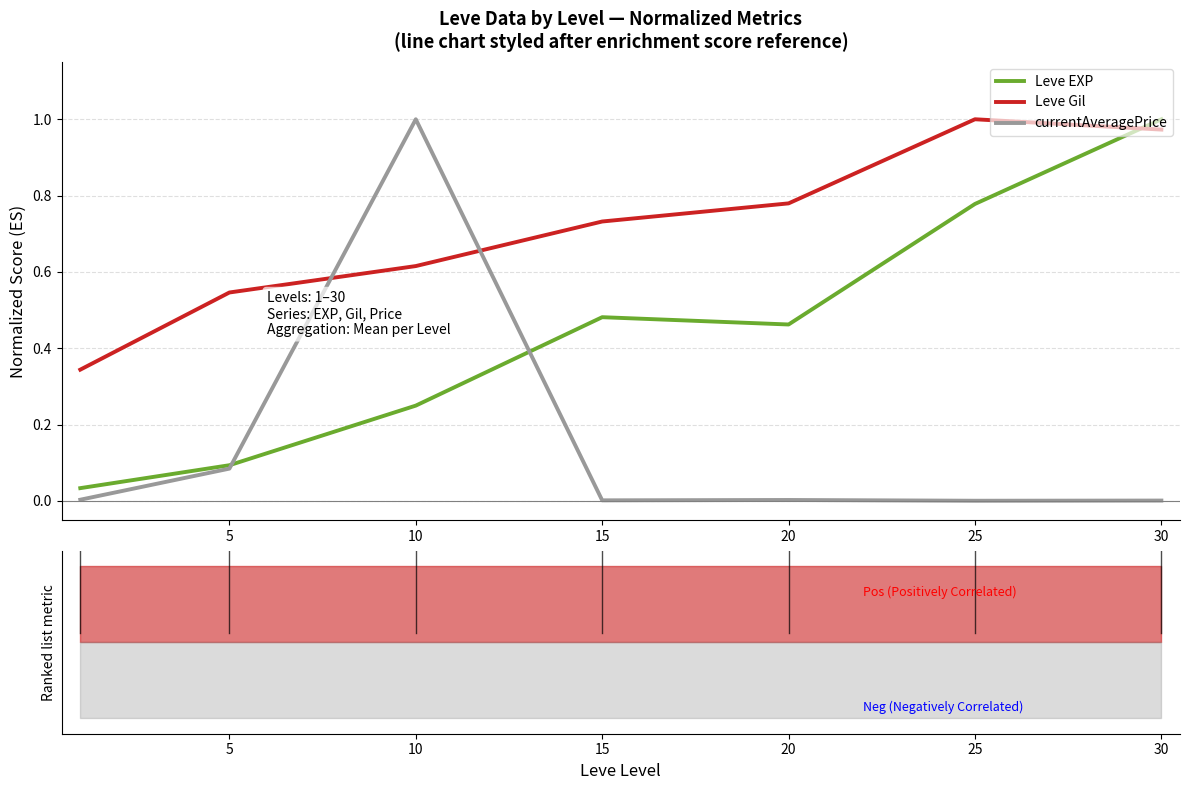

What is the value of the Leve EXP point at the 3rd from the left?

0.2